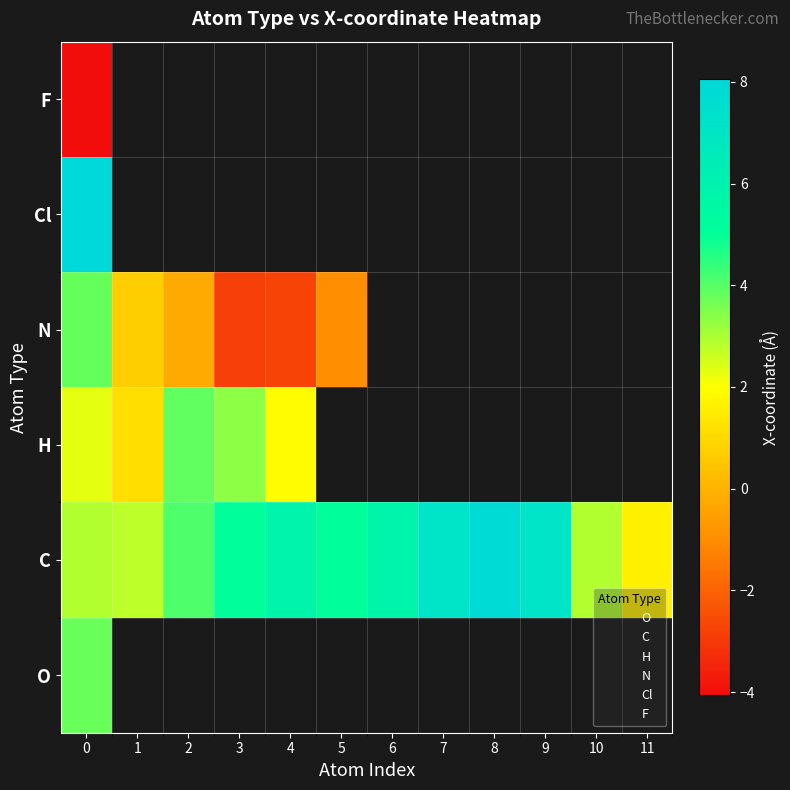

The N series shows -4.5 at 4. True or false?

False